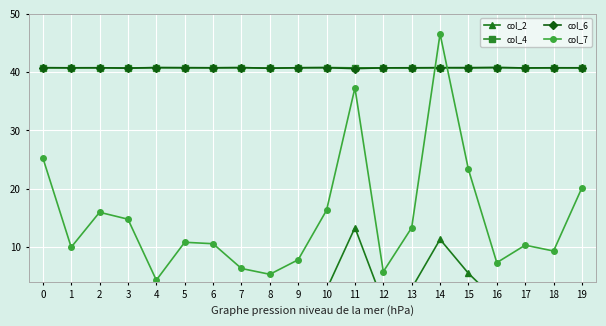

Where do col_7 and col_6 first cross each other?

13 and 14